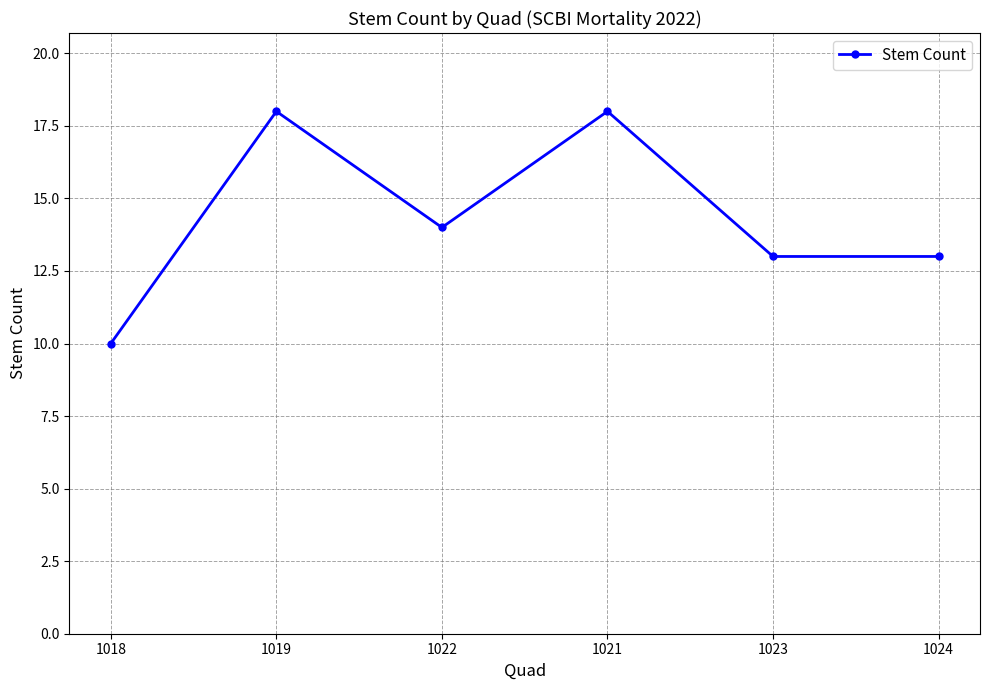

How many values are between 13 and 18?

5